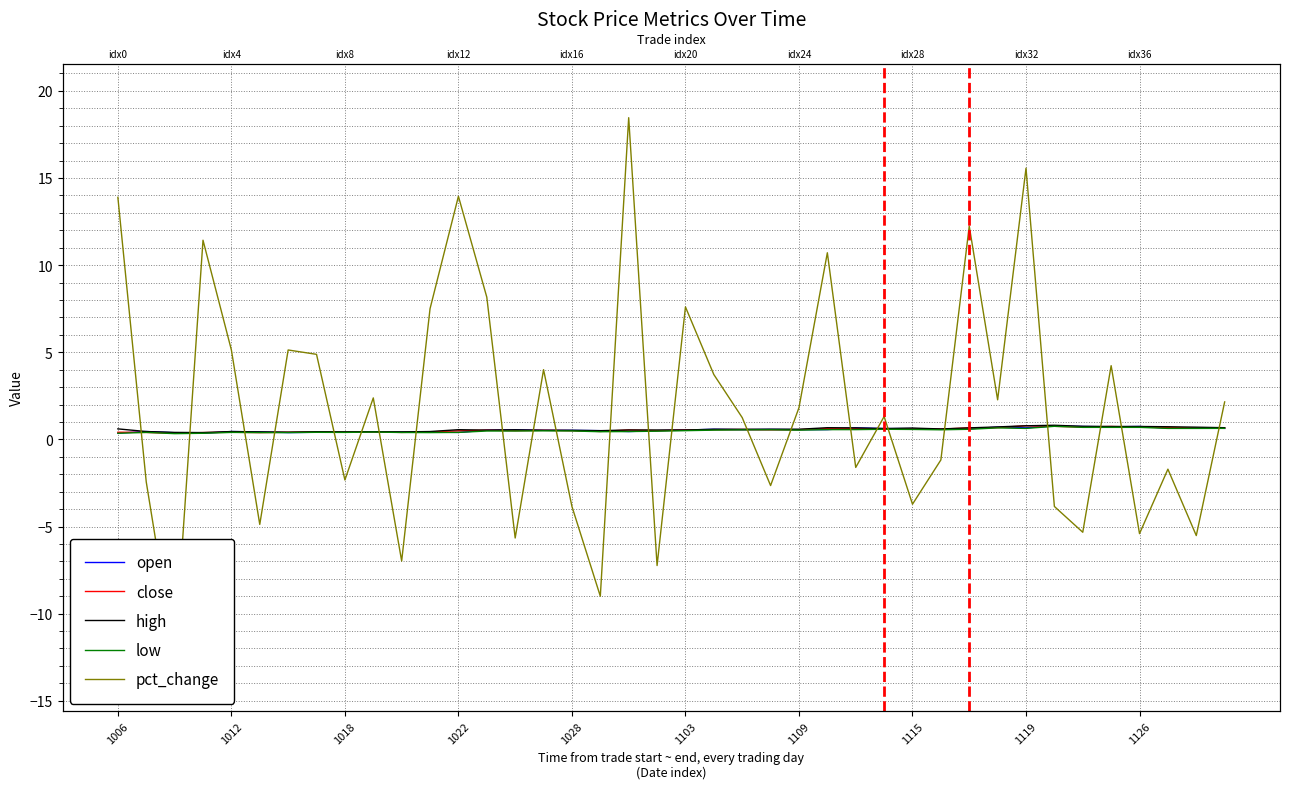

How many close values are between 0 and 1?

40